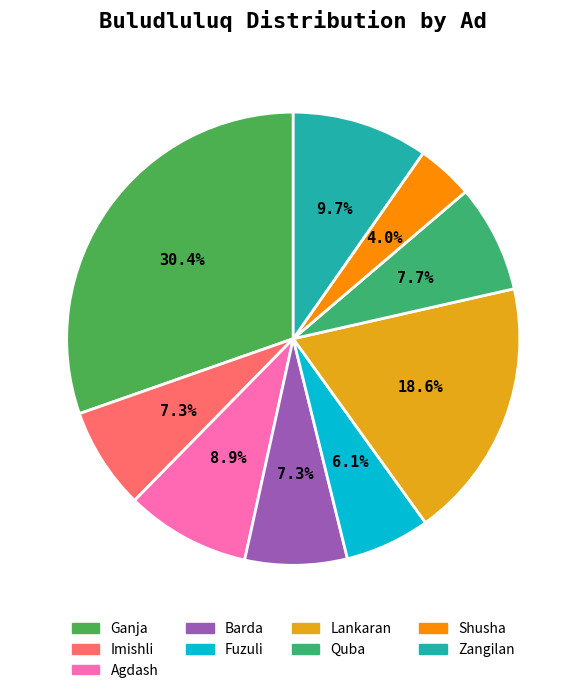

To the nearest percent, what is the difference between the largest and smallest slice percentages?

26%